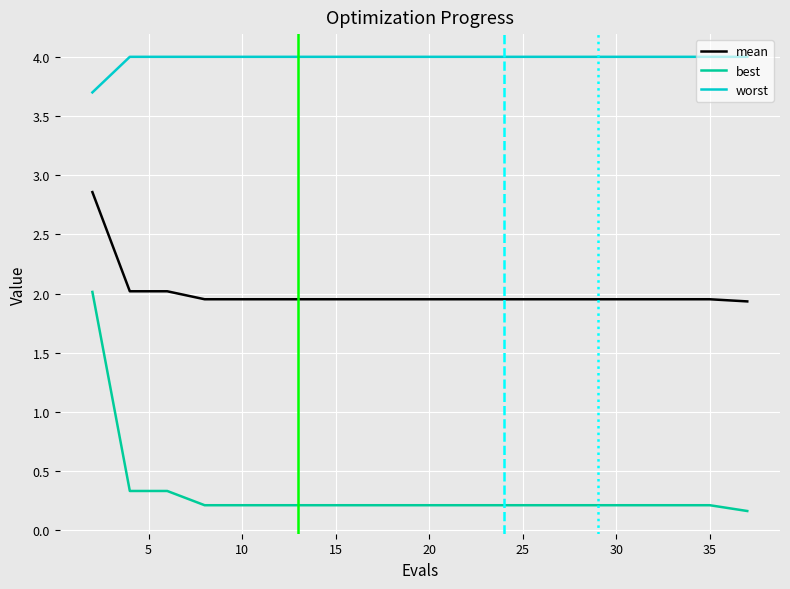

Which series has the largest range (max minus min)?

best